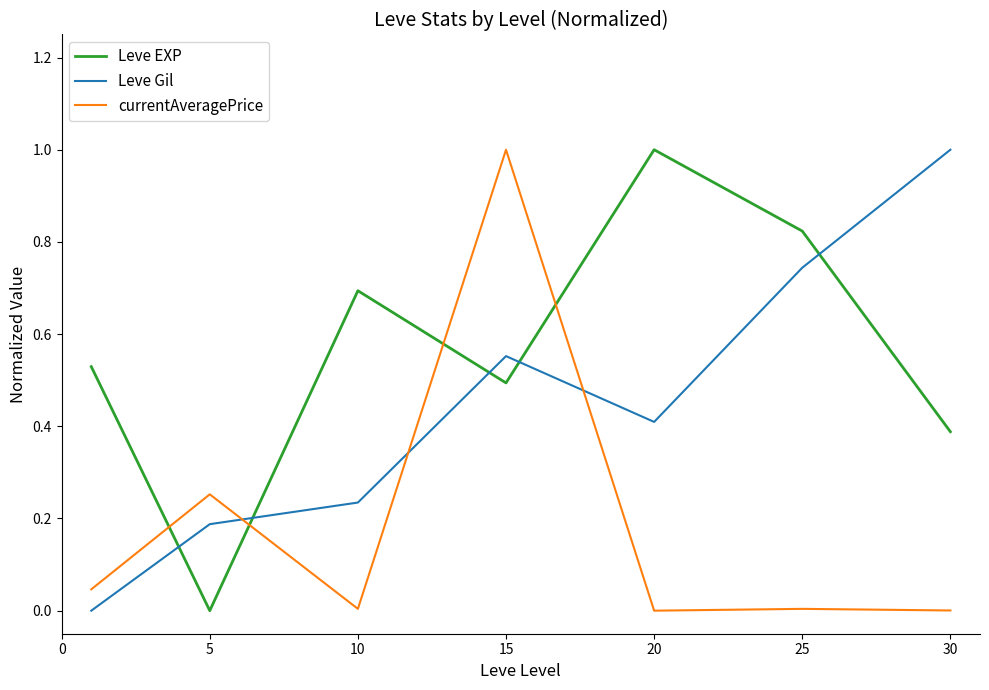

How many interior local valleys does the Leve EXP series have?

2